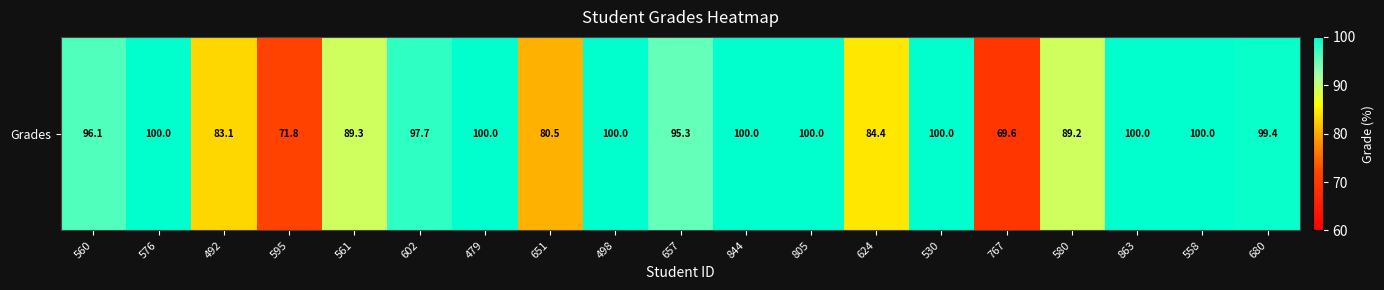

List the labels in order of value, largest first.

576, 479, 498, 844, 805, 530, 863, 558, 680, 602, 560, 657, 561, 580, 624, 492, 651, 595, 767